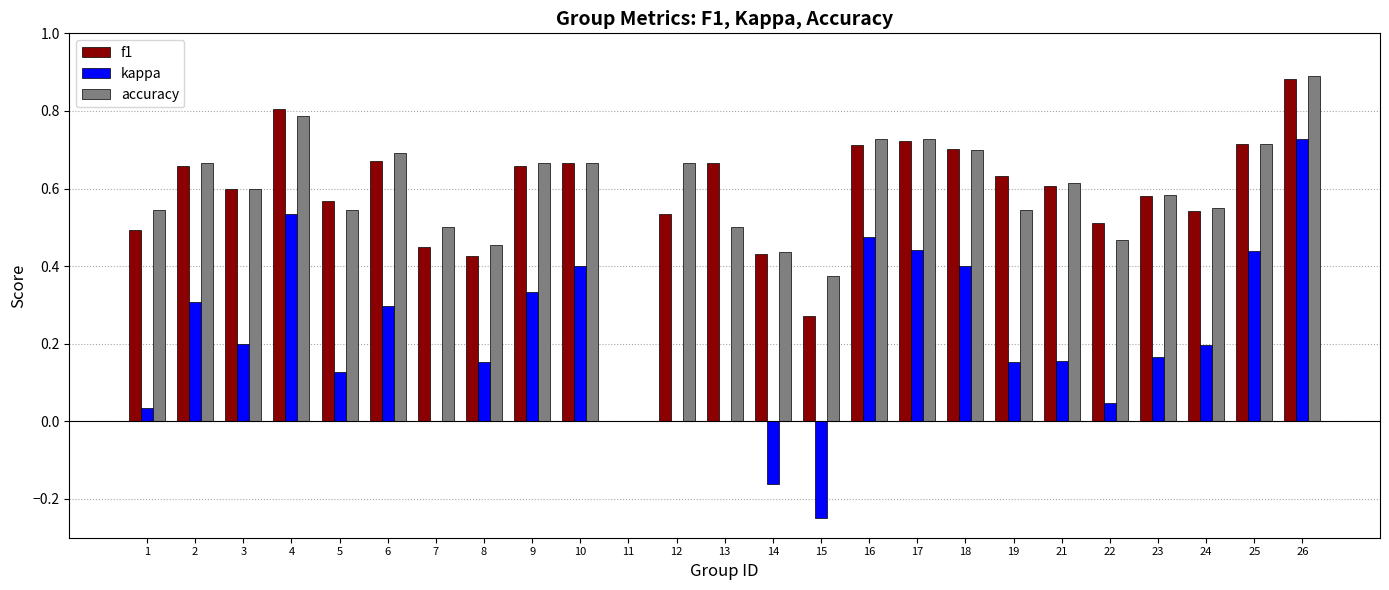

What are all the series names shown in the legend?

f1, kappa, accuracy